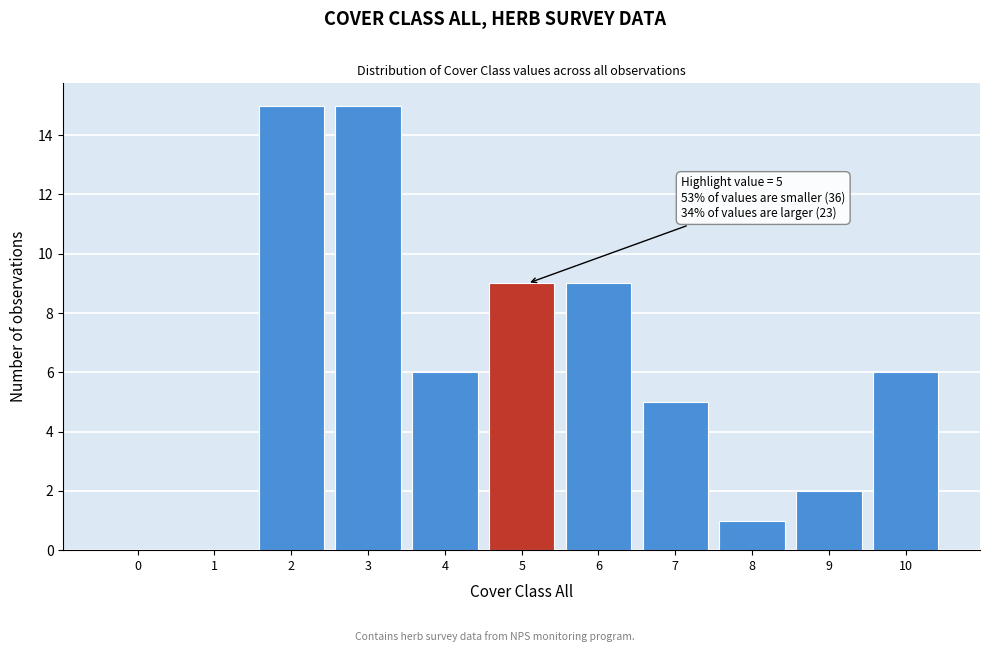

Reading right to left, extract all data points from this chart.

10=6	9=2	8=1	7=5	6=9	5=9	4=6	3=15	2=15	1=0	0=0